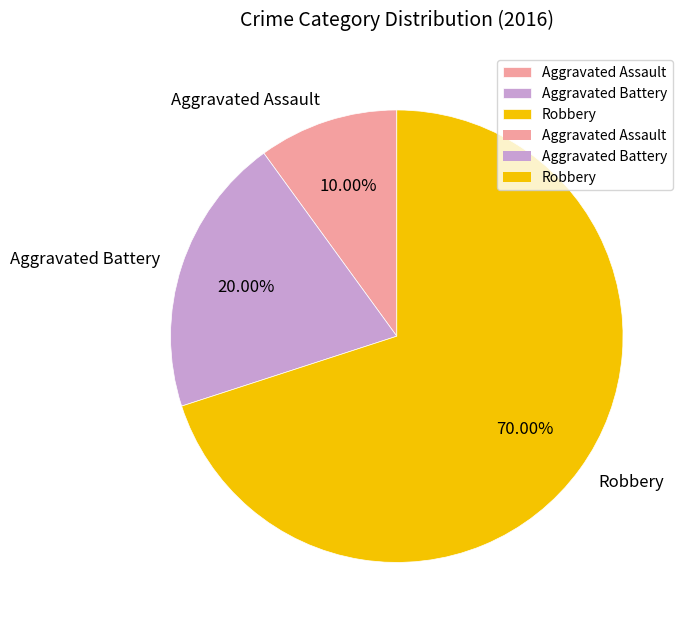

To the nearest percent, what is the average slice percentage?

33%